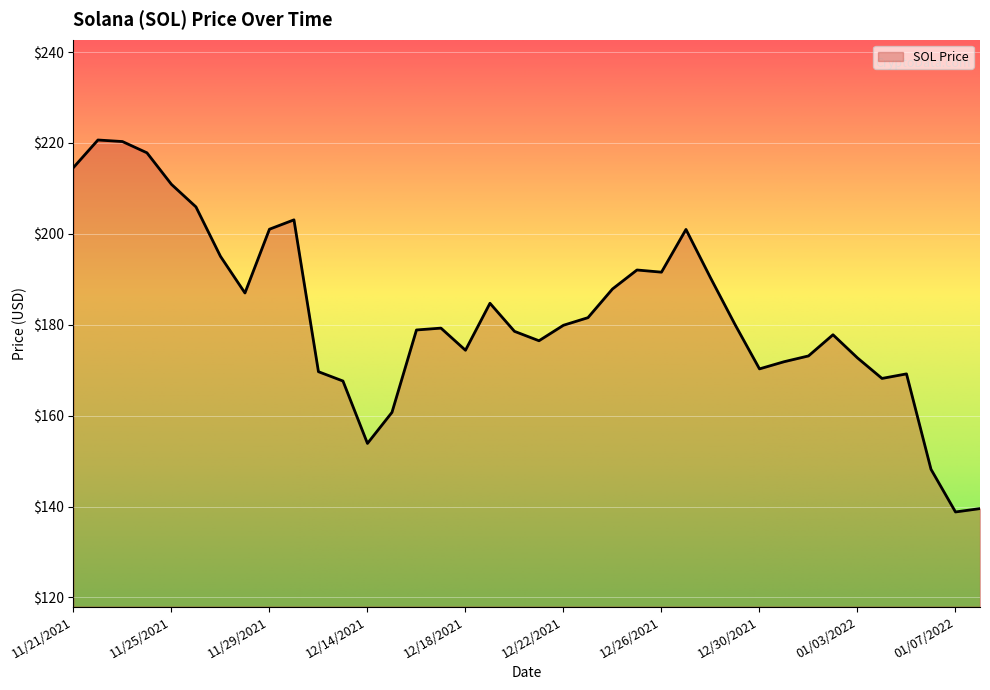

How many series are shown in this chart?

1